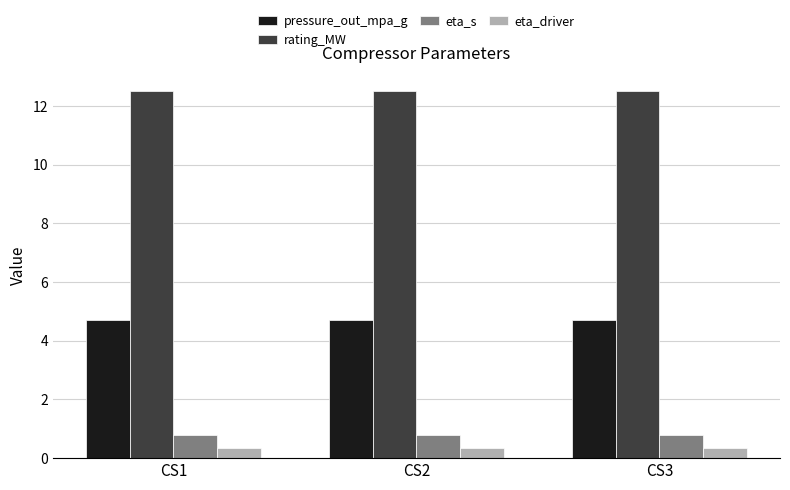

The value of eta_s at CS1 is 1.2. True or false?

False